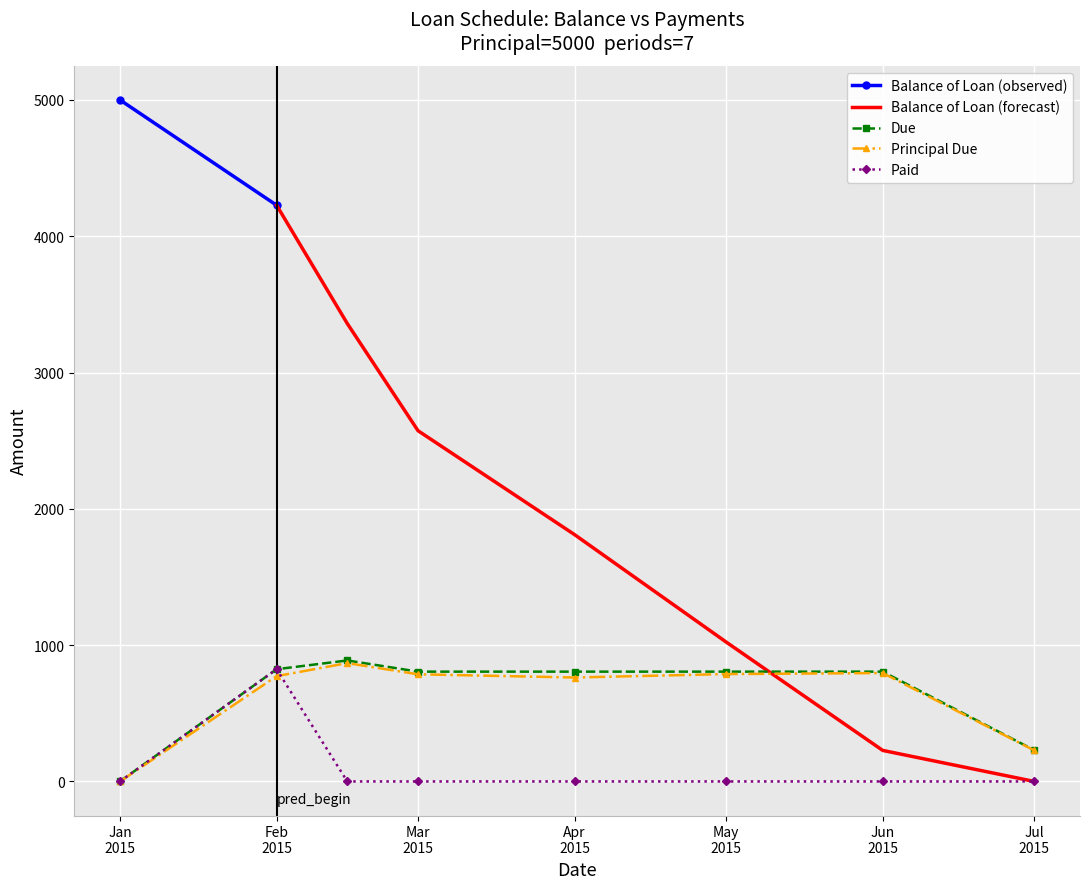

How many values in the Due series exceed 805?

6